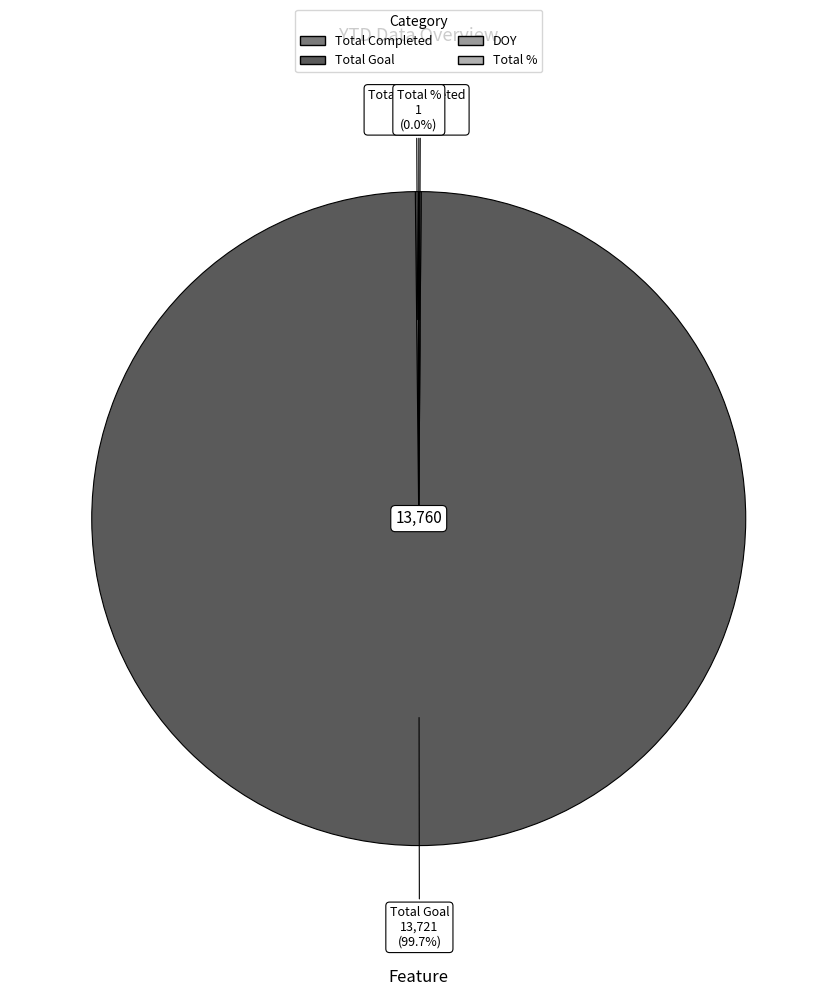

What is the majority slice?

Total Goal